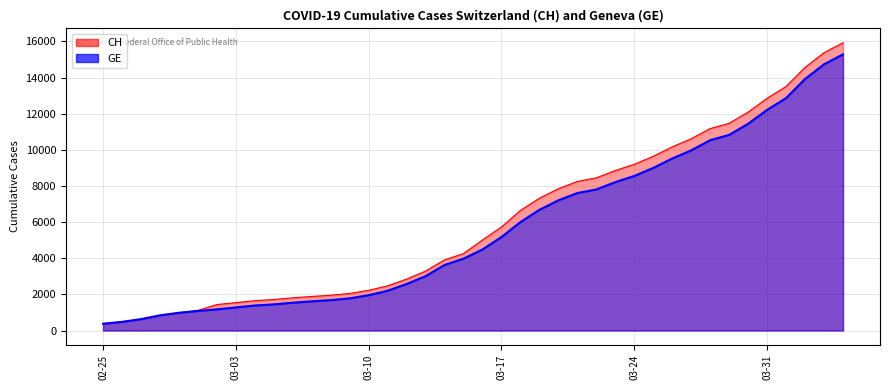

The GE series shows 6002 at 2020-03-18. True or false?

True